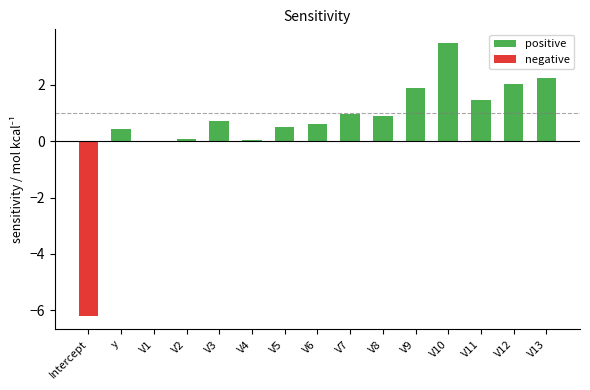

What is the minimum value shown in the chart?

-6.2